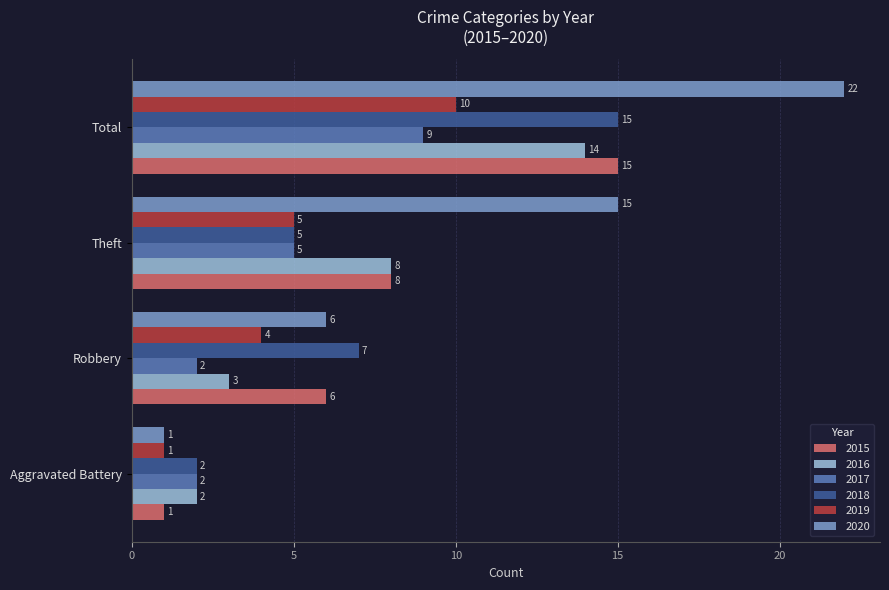

What is the approximate value of 2020 at Robbery, to the nearest 5?

5